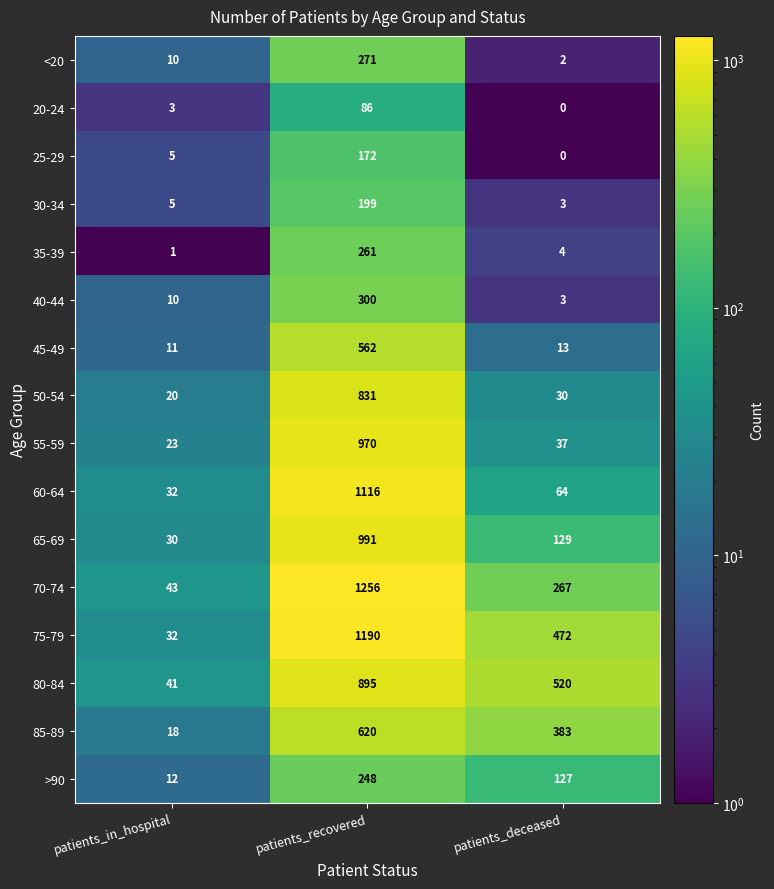

Is it true that 45-49 equals 5 at patients_in_hospital?

False